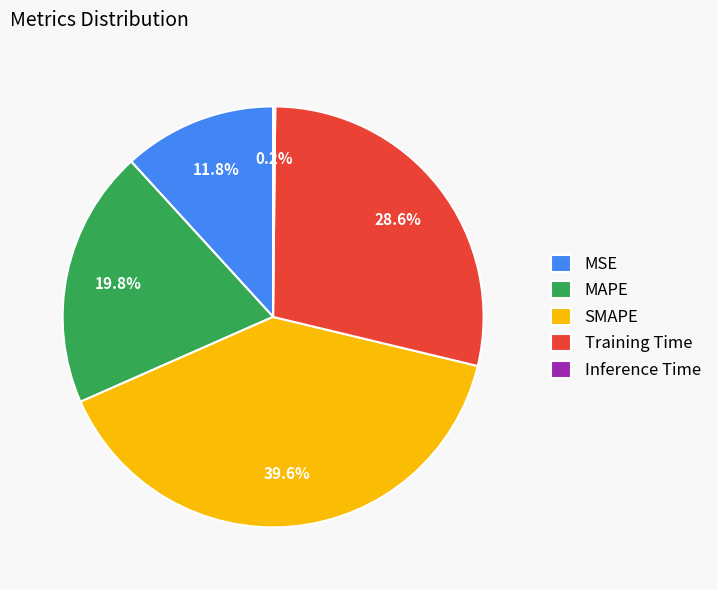

Which category has the biggest portion of the pie?

SMAPE